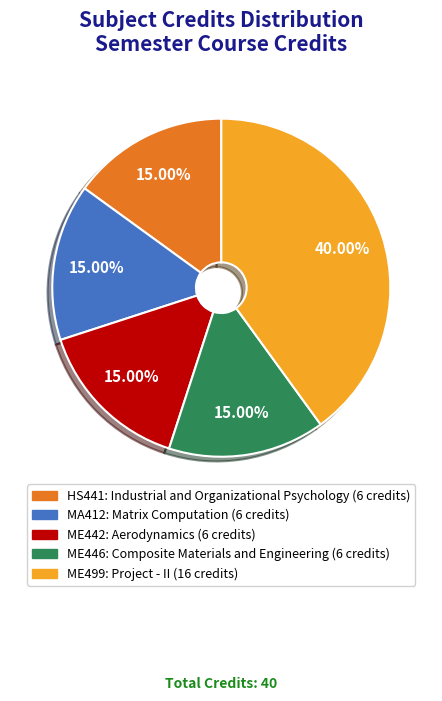

Approximately how many times larger is the value at HS441: Industrial and Organizational Psychology compared to ME446: Composite Materials and Engineering?

1.0